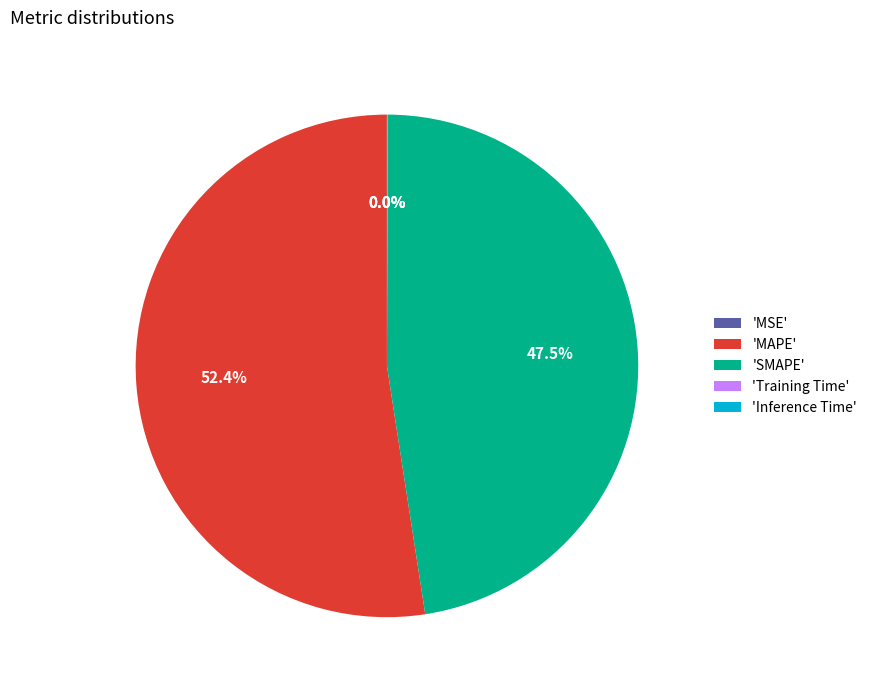

Which category has the biggest portion of the pie?

'MAPE'